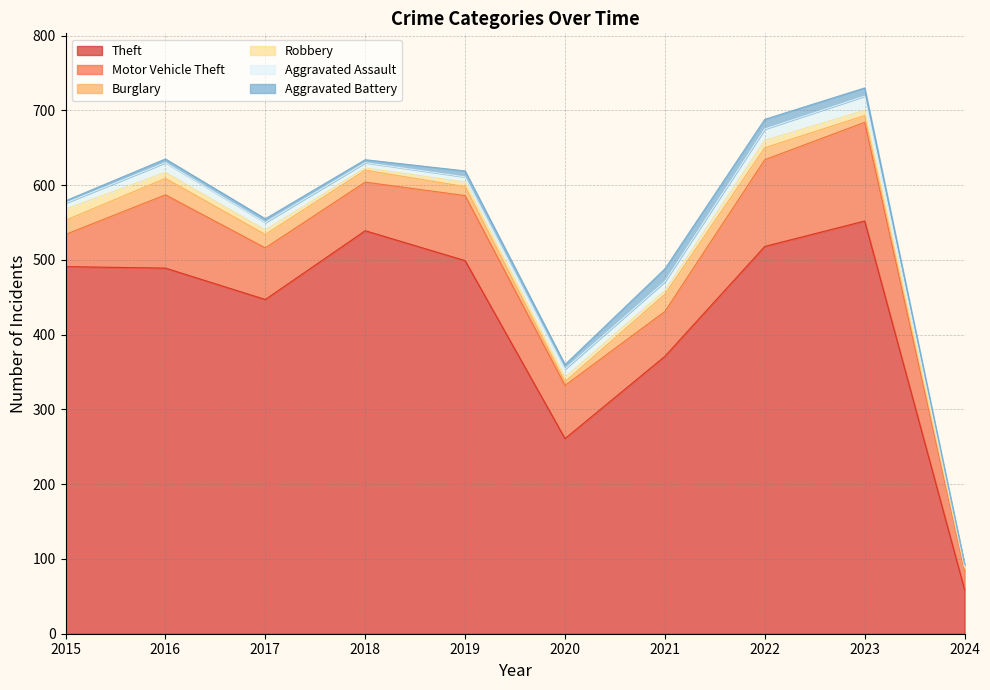

Which series changed the most between 2015 and 2024?

Theft